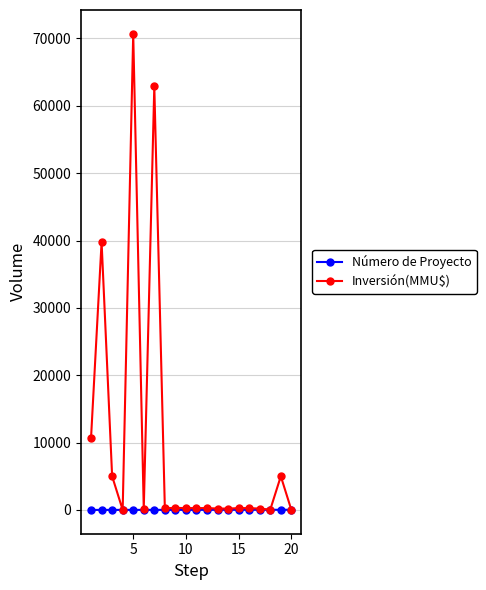

What is the greatest value displayed?

70695